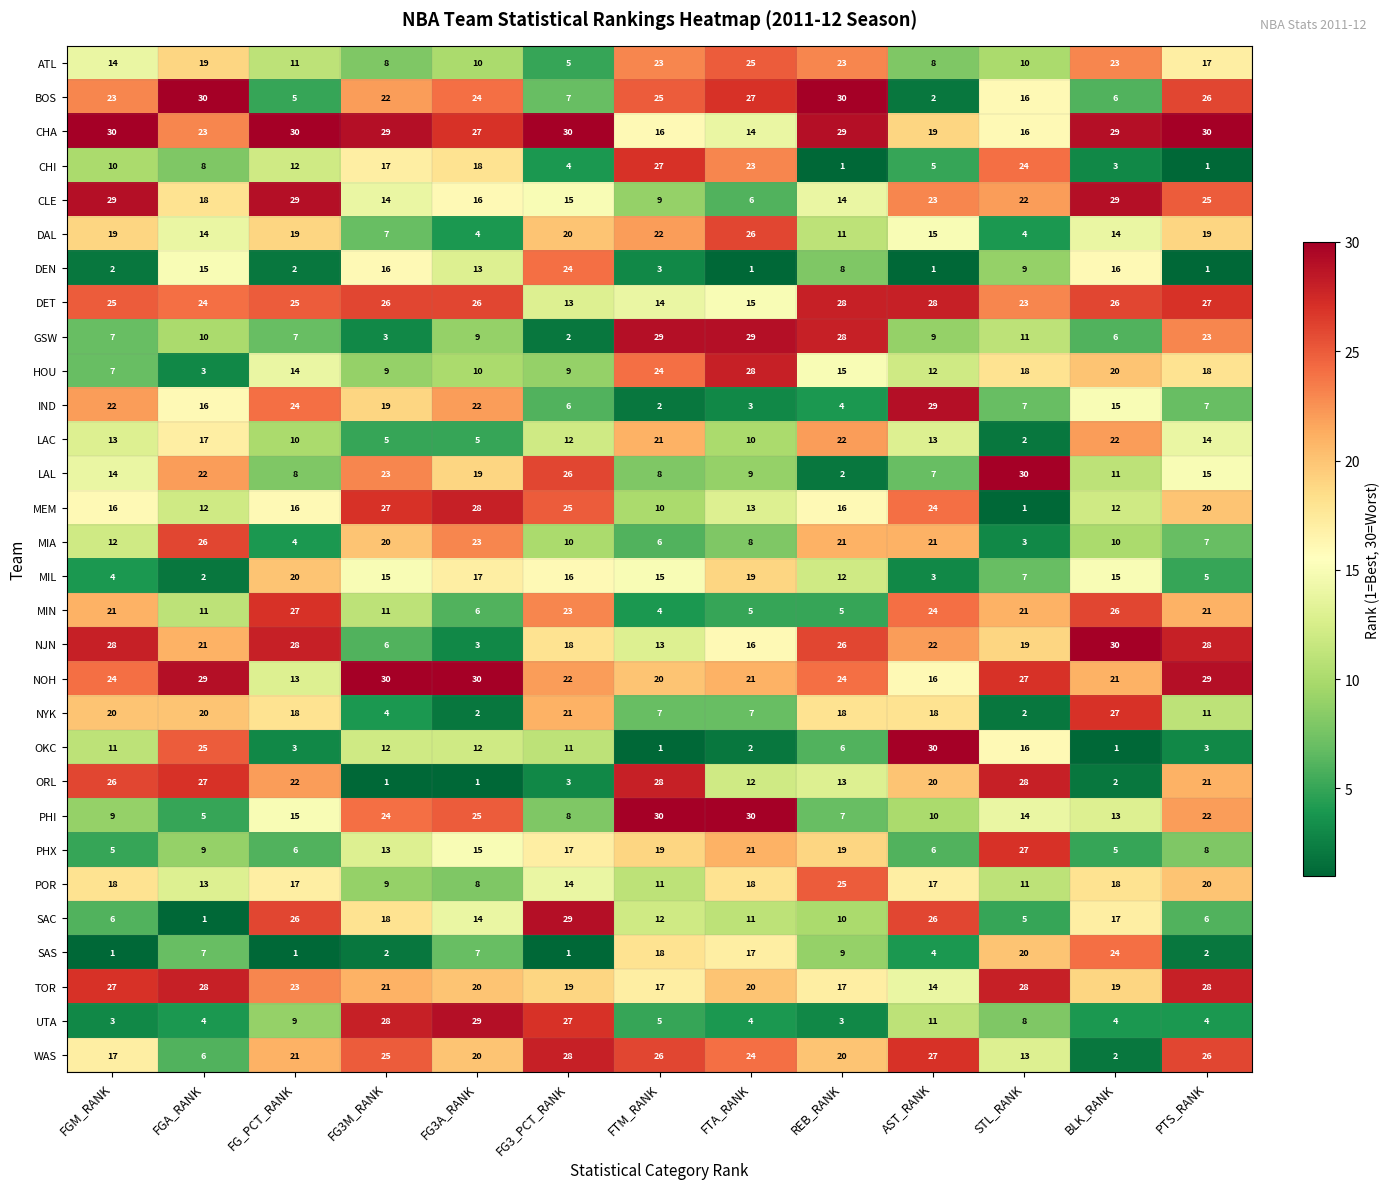

At which category is the sum across all series the highest?

PTS_RANK